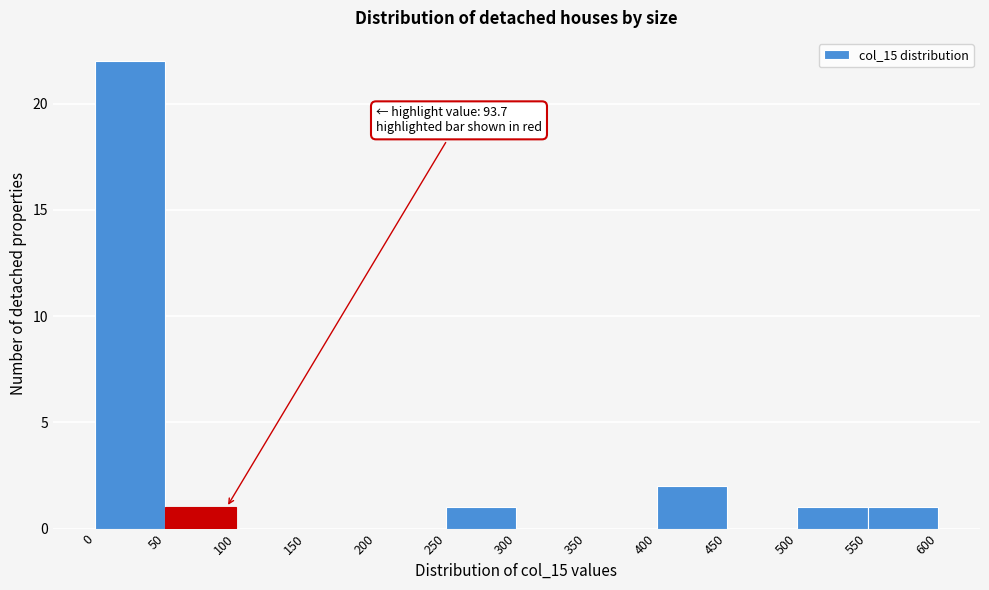

Over which range of the x-axis is the bar tallest?

0 to 50